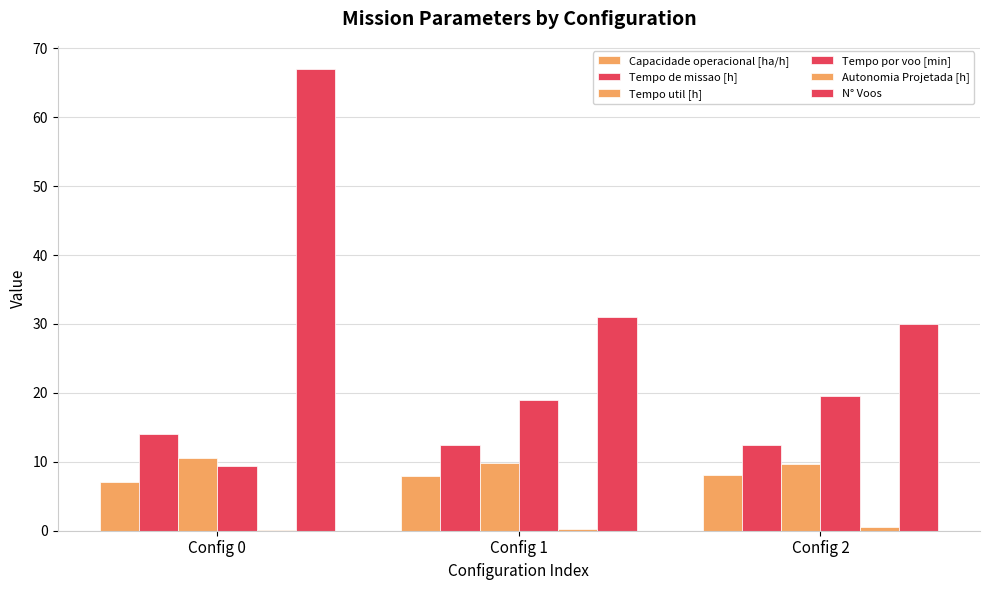

What is the difference between the maximum and second lowest values in the Autonomia Projetada [h] series?

0.2